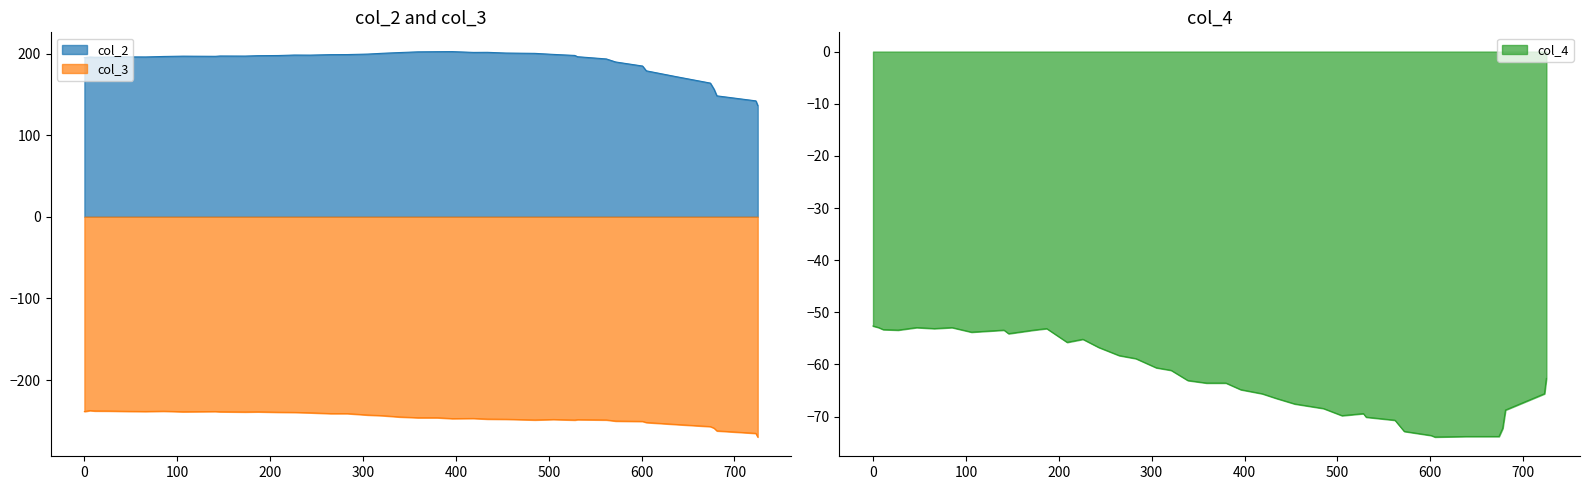

True or false: col_2 and col_3 cross at least once.

False